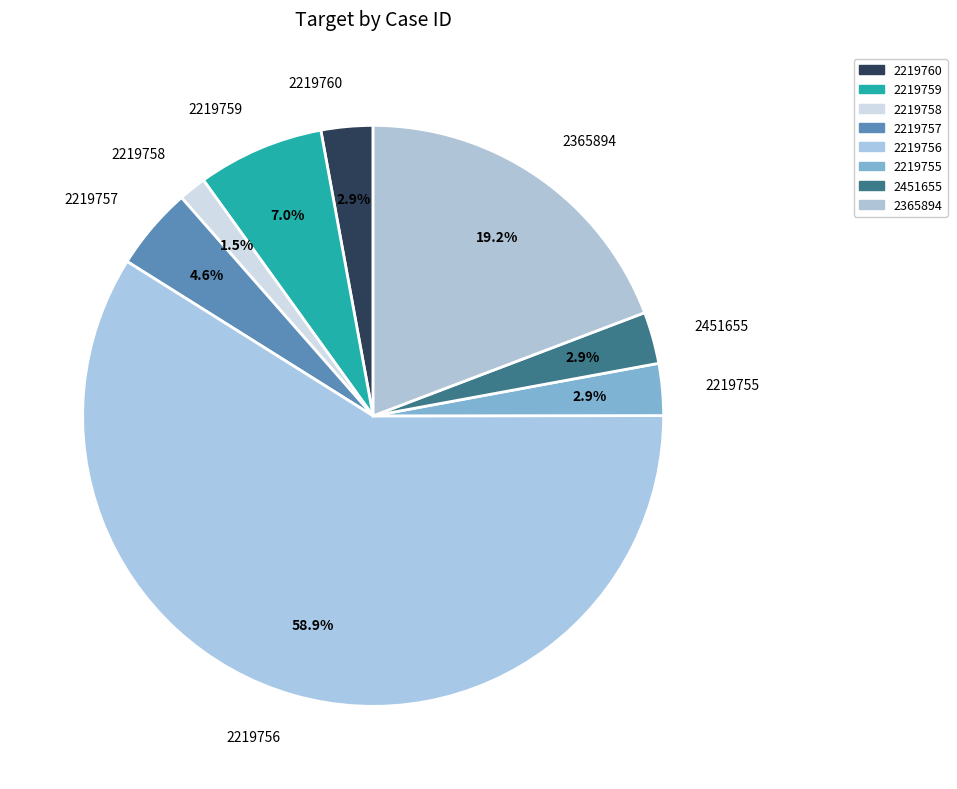

True or false: 2219757 accounts for 5% of the total.

True